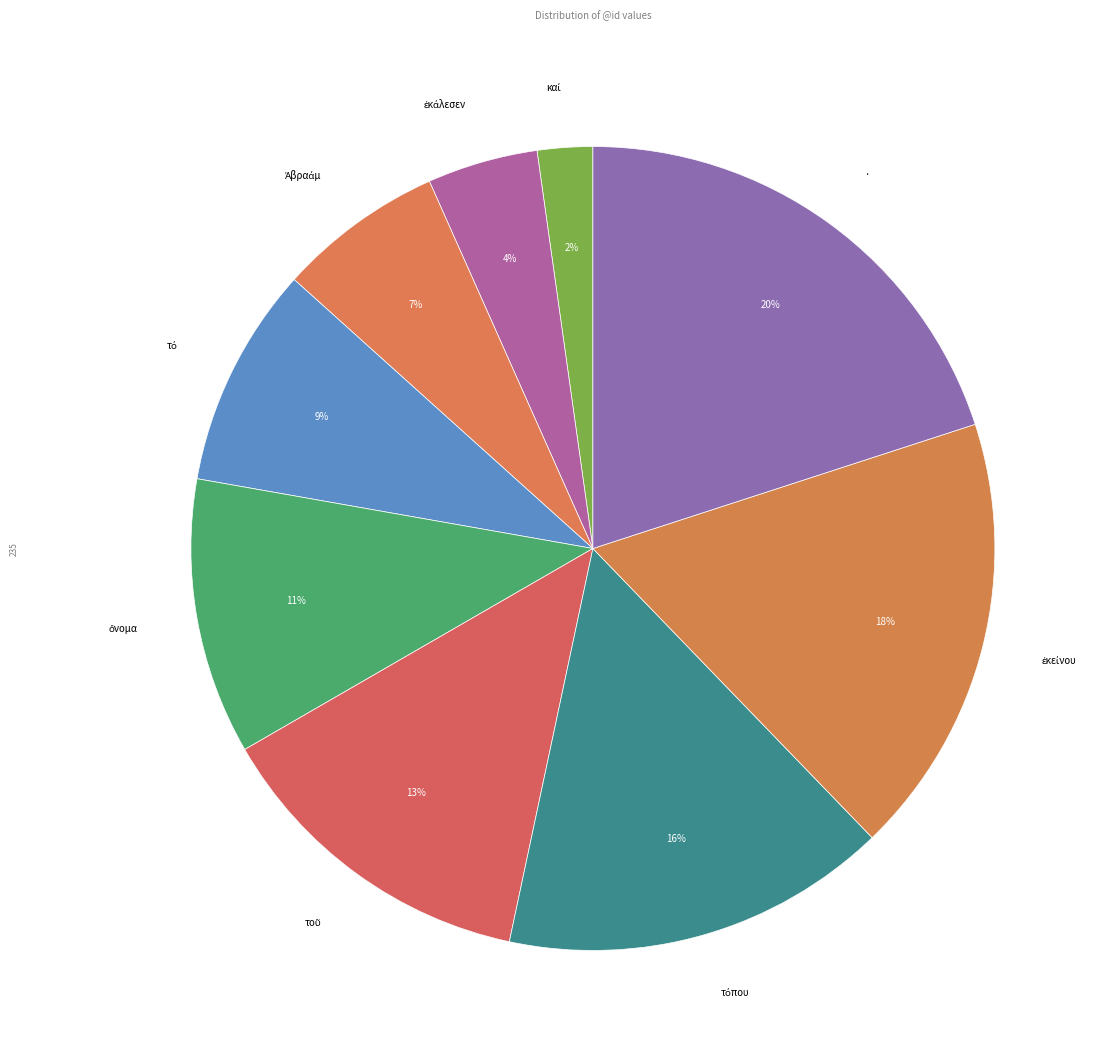

Which category has the smallest portion of the pie?

καί